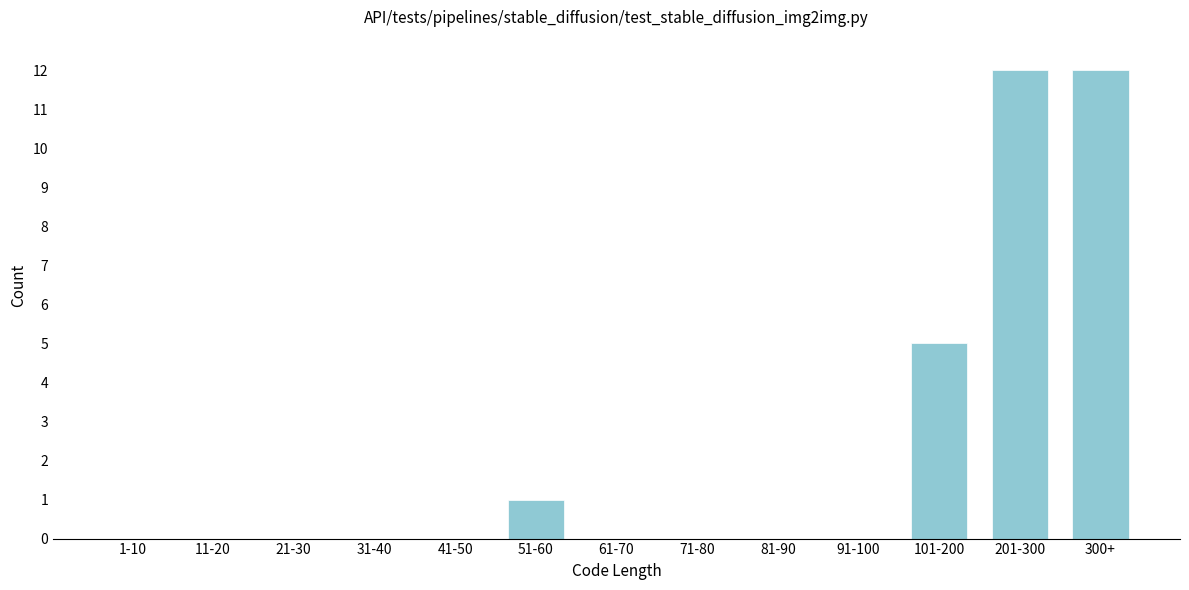

Reading left to right, list all the values displayed in this chart.

1-10=0	11-20=0	21-30=0	31-40=0	41-50=0	51-60=1	61-70=0	71-80=0	81-90=0	91-100=0	101-200=5	201-300=12	300+=12